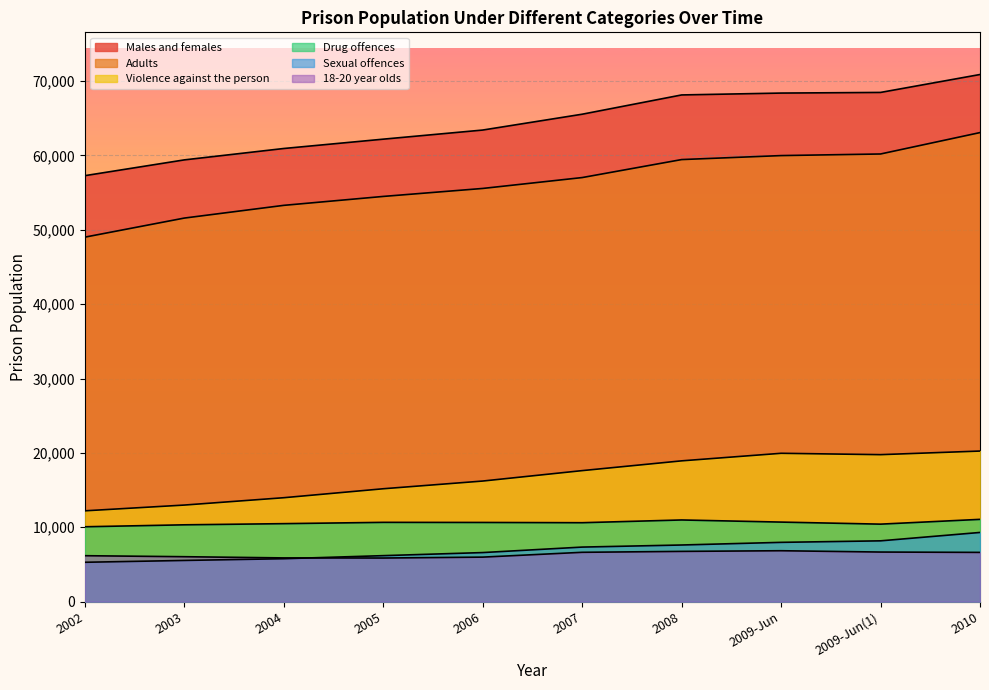

List the labels in order of Adults value, smallest first.

2002, 2003, 2004, 2005, 2006, 2007, 2008, 2009-Jun, 2009-Jun(1), 2010